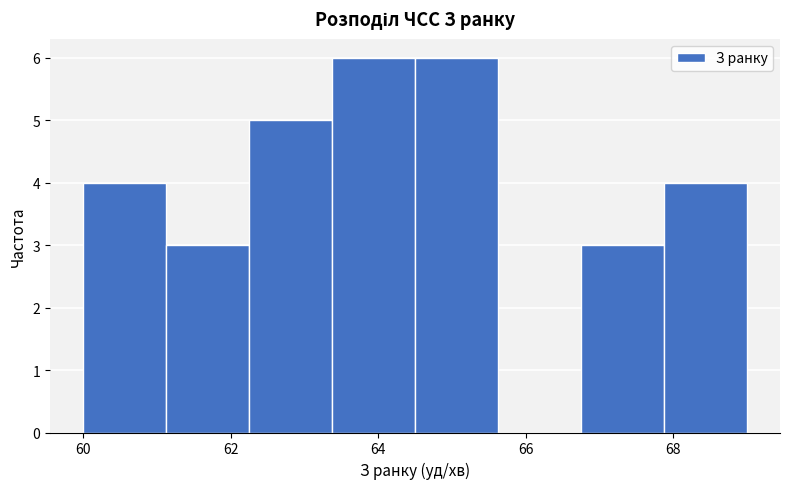

Reading left to right, transcribe this chart: for each bar, give the range it covers on the x-axis and its height. Neither the bar edges nor the heights are printed on the chart, so give them approximately, as read against the axes.

60.0 to 61.2: 4
61.2 to 62.2: 3
62.2 to 63.4: 5
63.4 to 64.6: 6
64.6 to 65.6: 6
65.6 to 66.8: 0
66.8 to 67.8: 3
67.8 to 69.0: 4